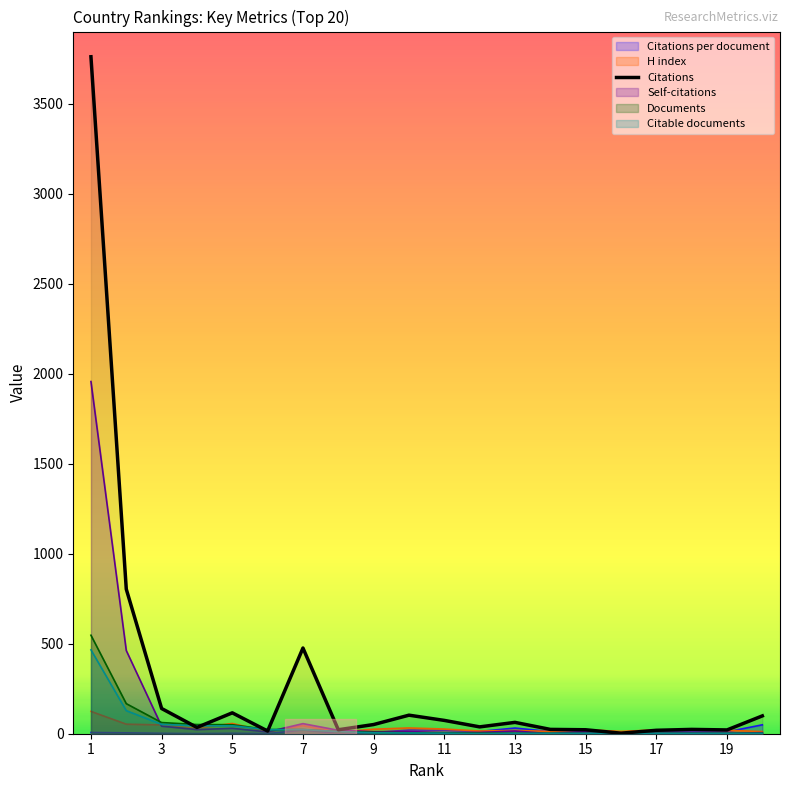

Reading left to right, extract all data points from this chart.

3760	803	140	35	116	15	476	22	51	103	74	38	63	24	22	3	19	24	21	99